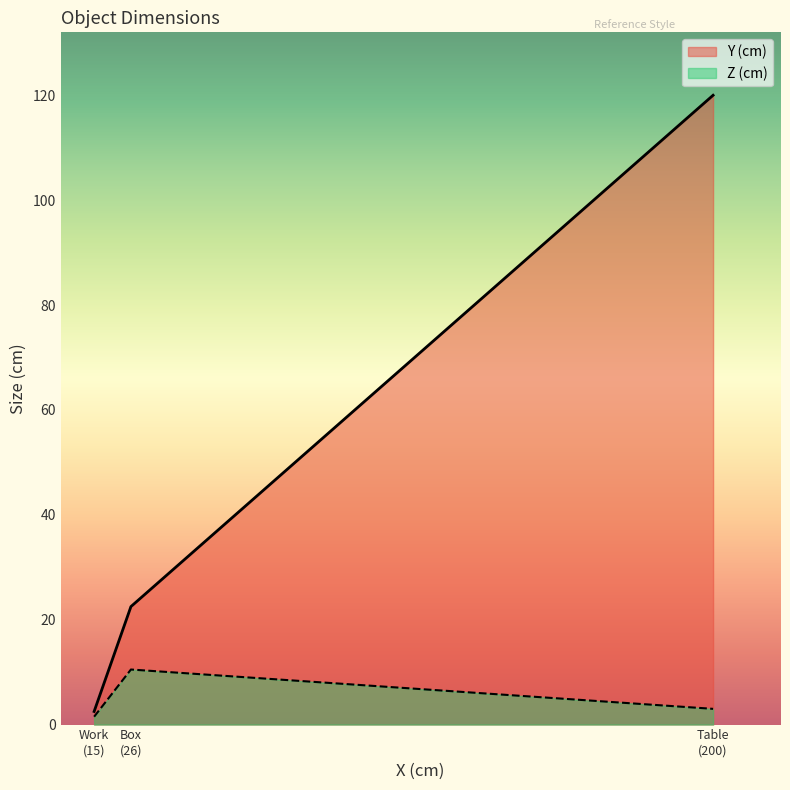

Rank the categories by Z (cm) value from highest to lowest.

Box
(26), Table
(200), Work
(15)